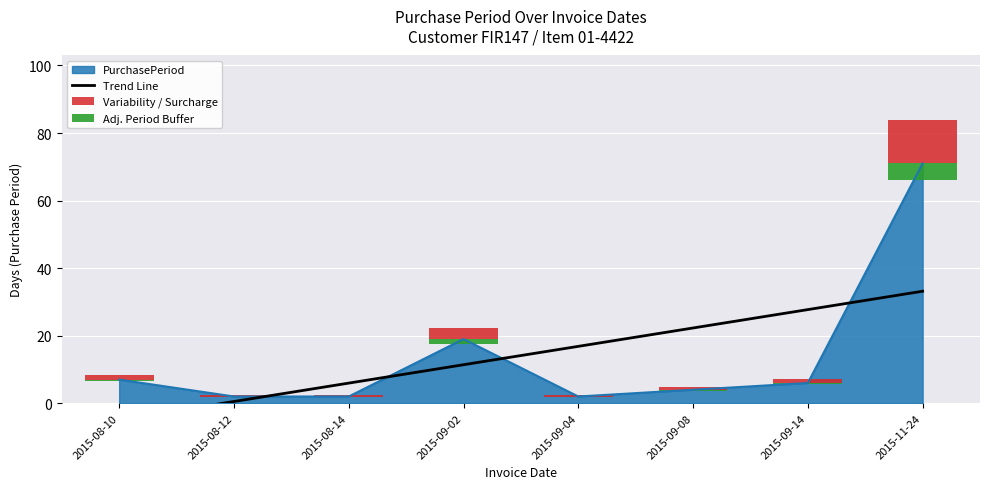

What is the lowest value of the Adj. Period Buffer series?

0.1